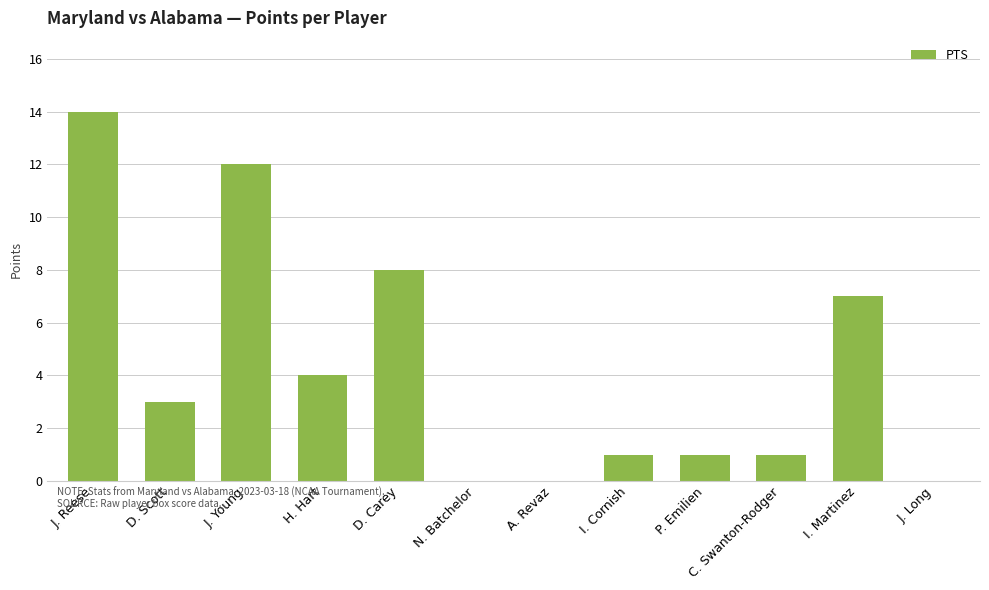

What is the change in value from D. Scott to J. Young?

+9